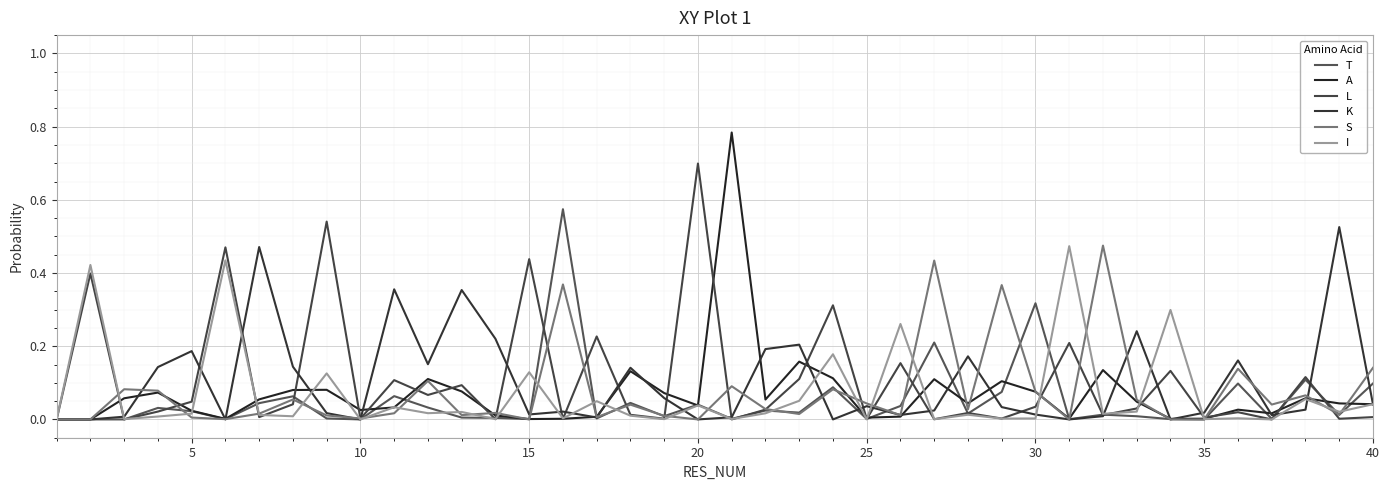

True or false: A and T cross at least once.

True